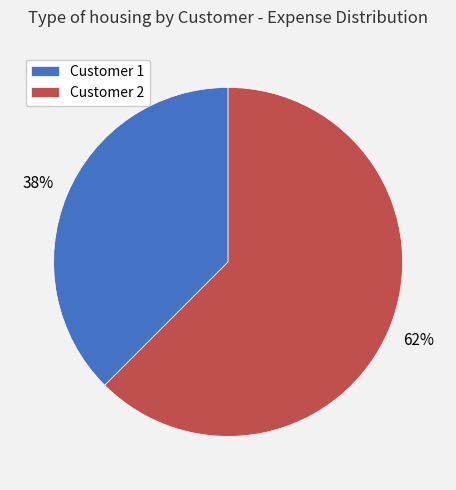

To the nearest percent, what is the average slice percentage?

50%